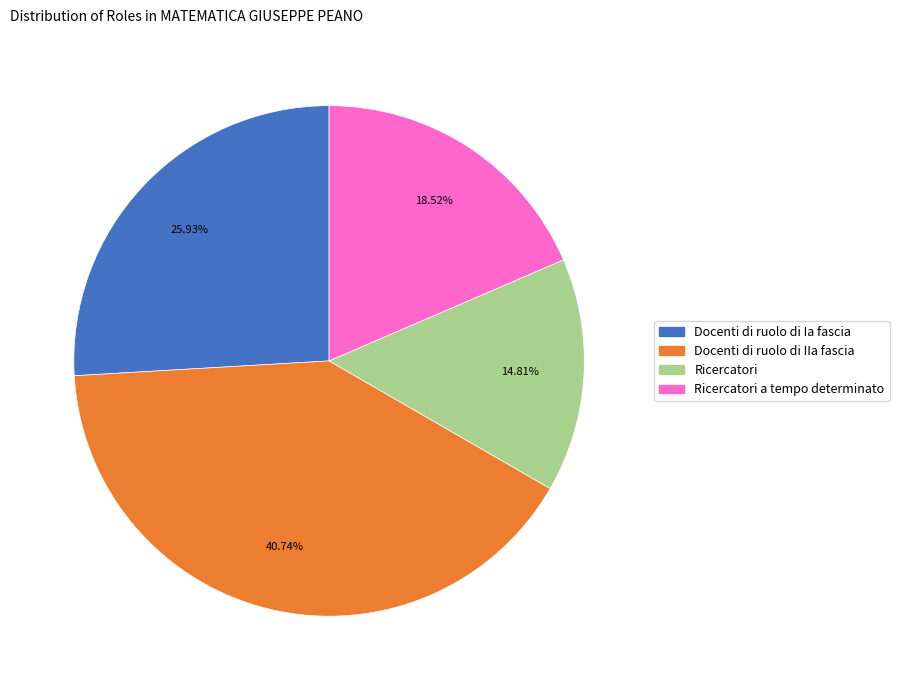

Between Ricercatori a tempo determinato and Docenti di ruolo di Ia fascia, which is larger?

Docenti di ruolo di Ia fascia